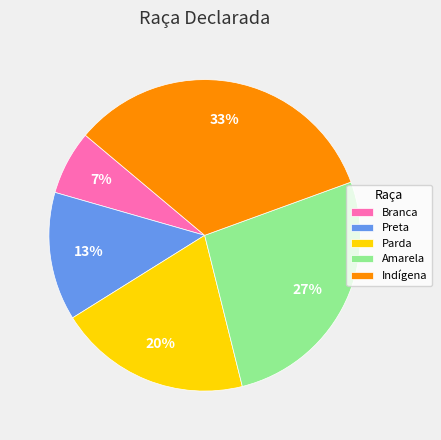

To the nearest percent, what portion does Indígena represent?

33%